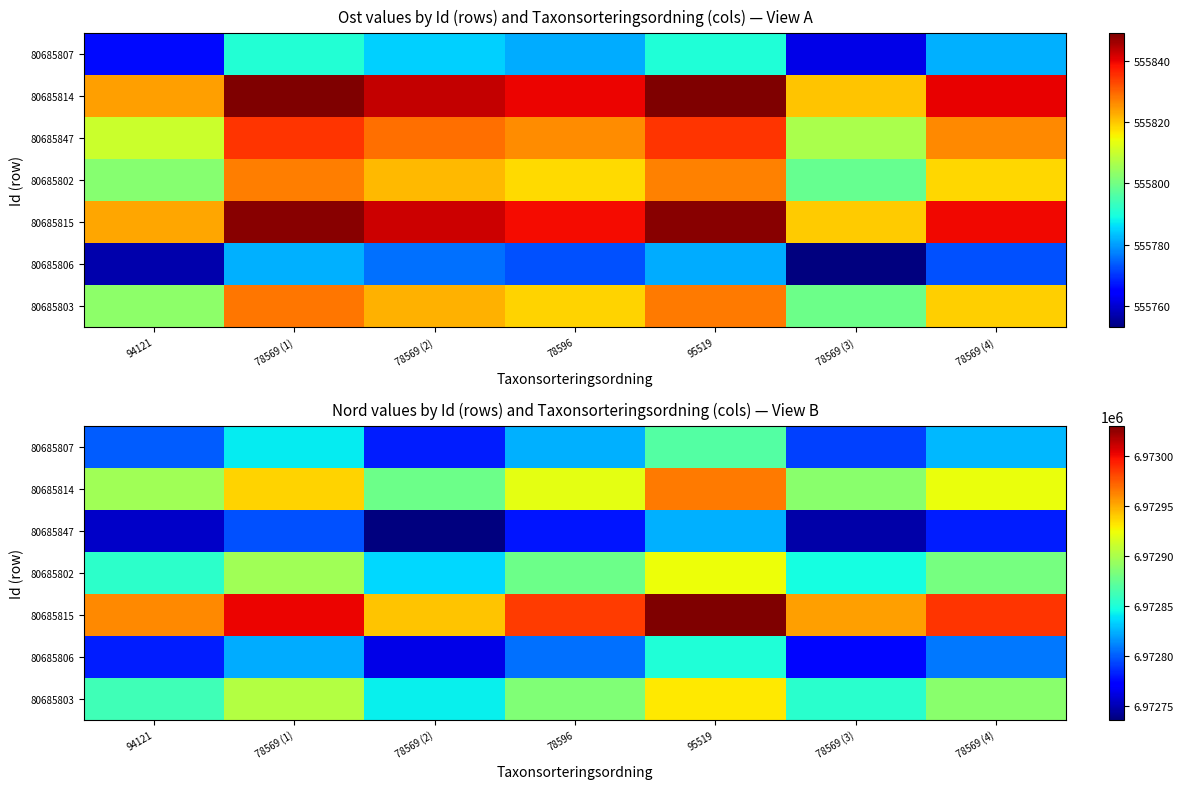

Which category has the highest value across all series?

95519